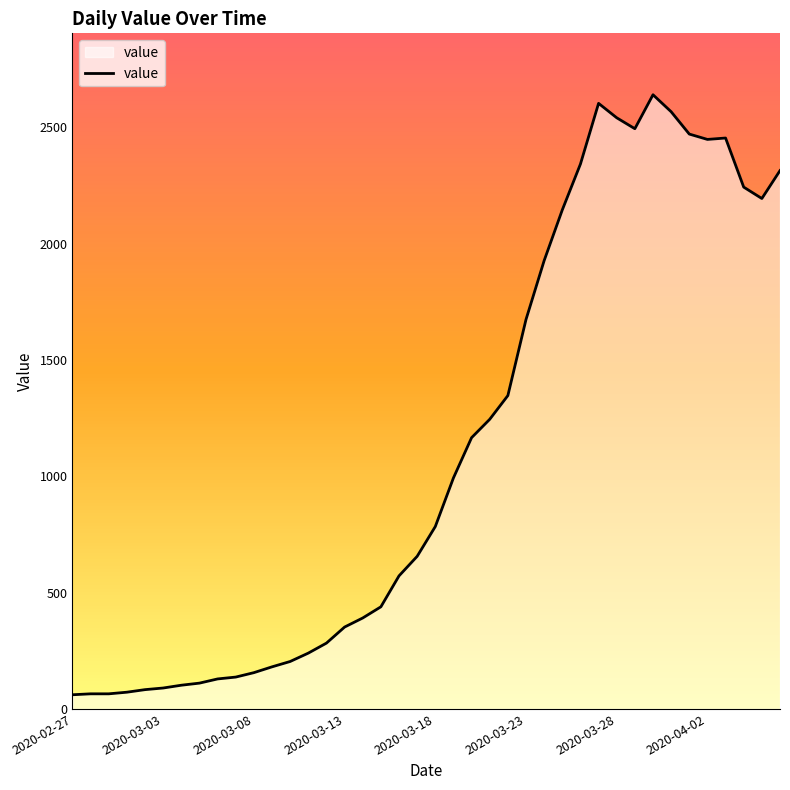

What is the difference between the values at 20 and 18?

212